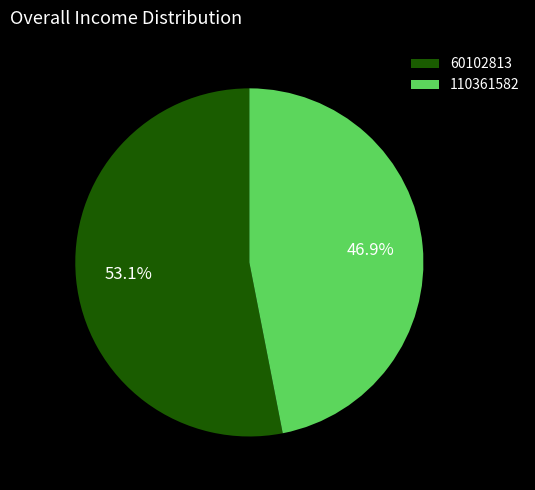

What is the largest slice in the pie chart?

60102813